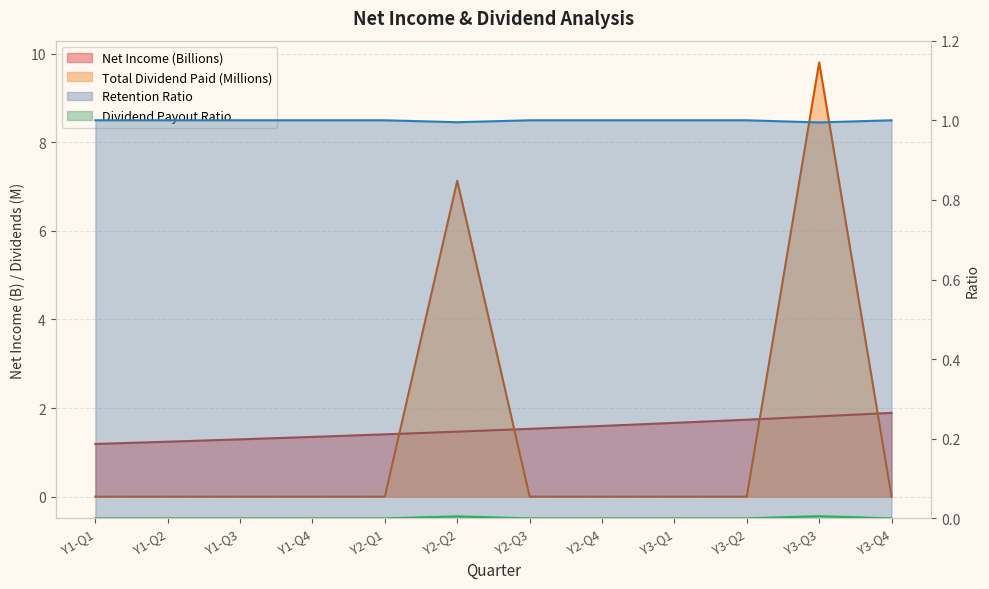

True or false: Net Income has a value of 1.6 at Y1-Q1.

False